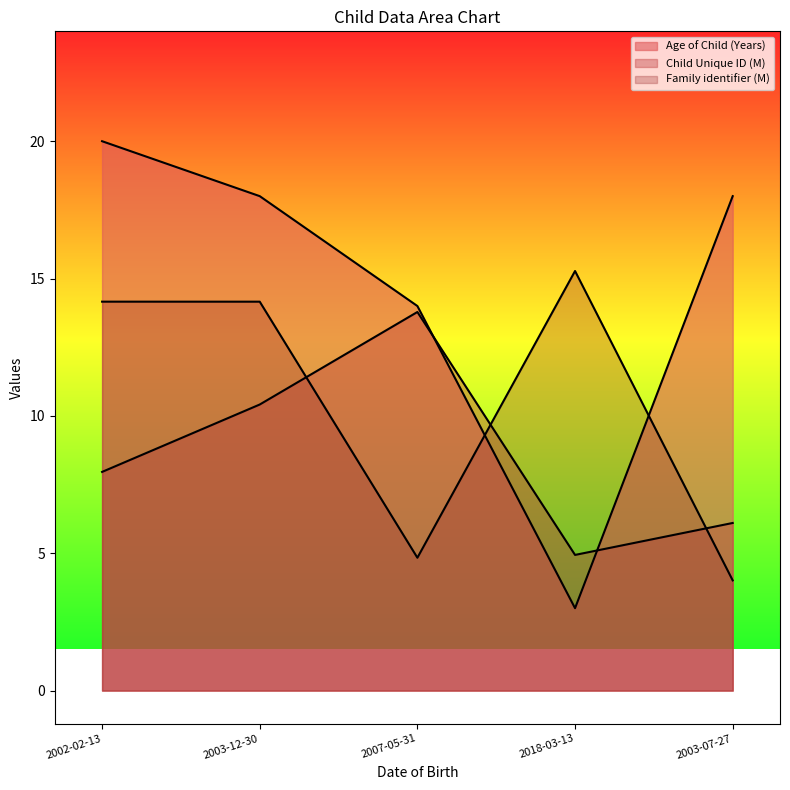

What is the difference between the maximum and minimum values in the Age of Child (Years) series?

17.0